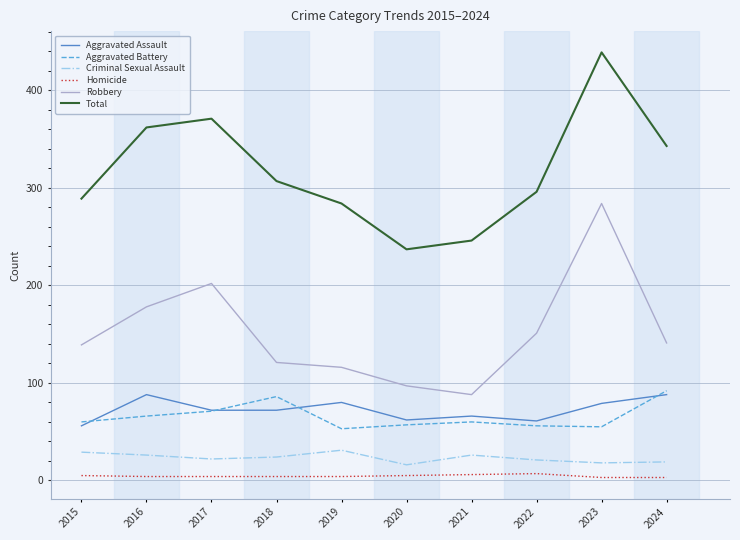

Between 2017 and 2019, which series saw the biggest shift?

Total